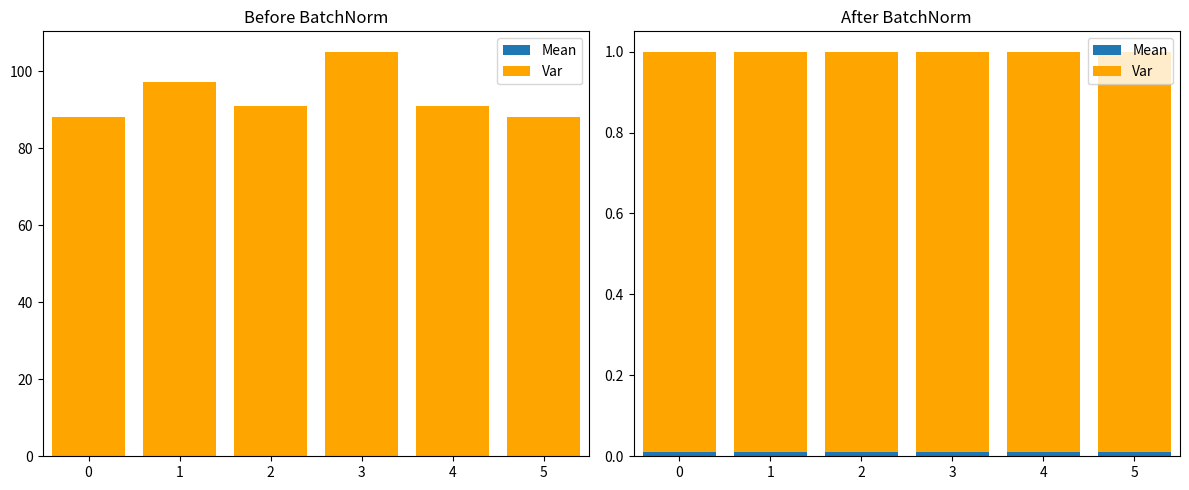

Rank the series by their maximum value, from lowest to highest.

Mean, Var